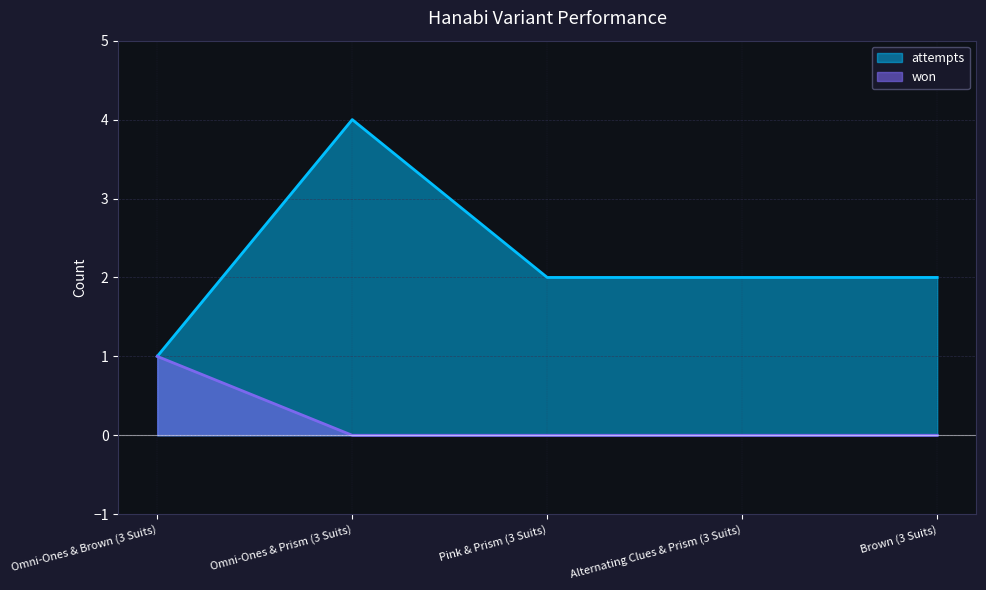

Rank the series at Brown (3 Suits) from lowest to highest value.

won, attempts